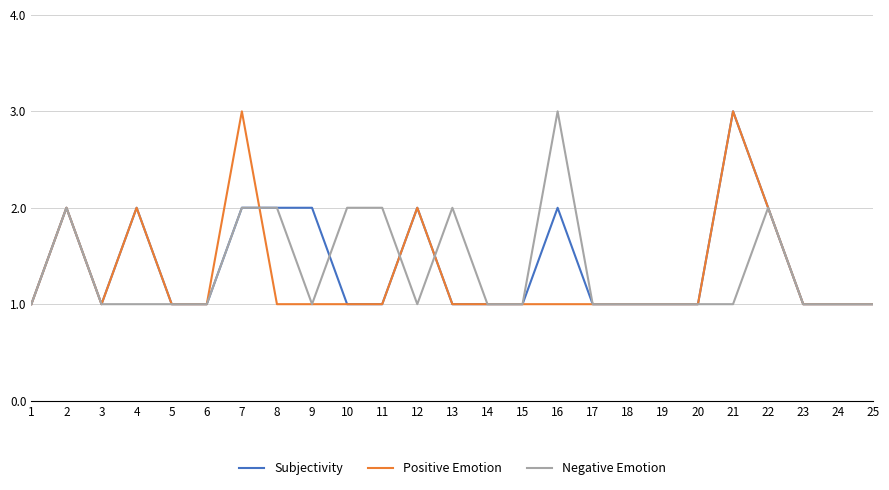

What is the maximum value shown in the chart?

3